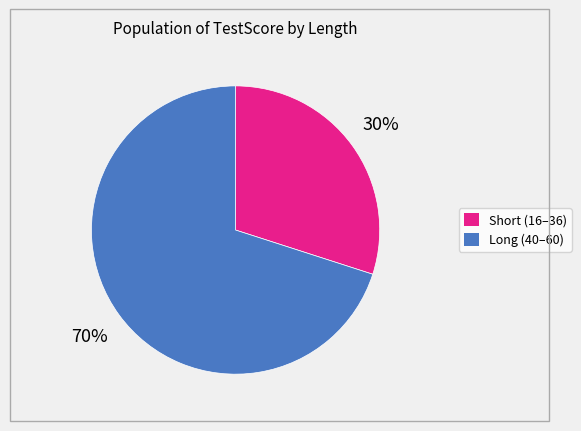

Is there any slice that represents more than half of the pie?

Yes